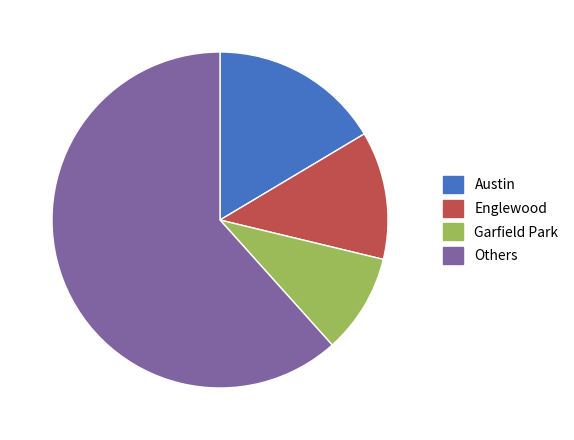

Do Austin and Garfield Park together represent more than half of the pie?

No